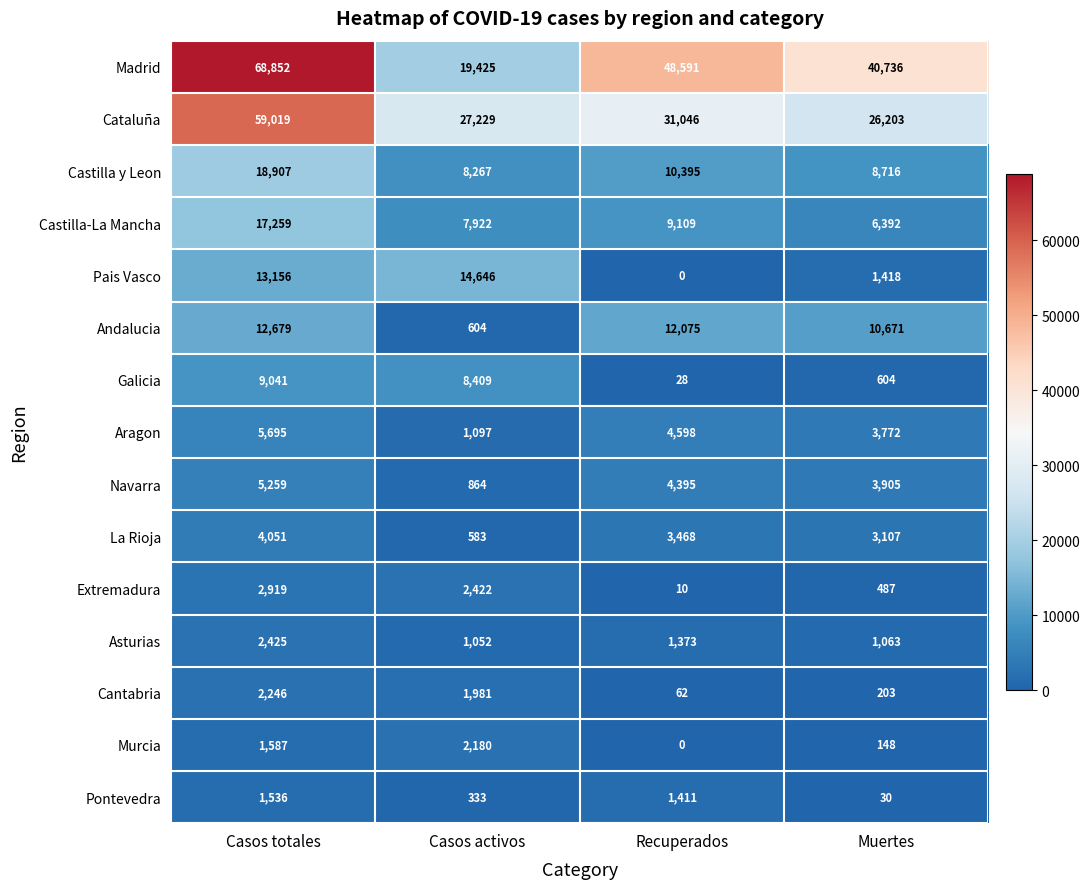

What is the difference between the maximum and minimum values in the Castilla-La Mancha series?

10867